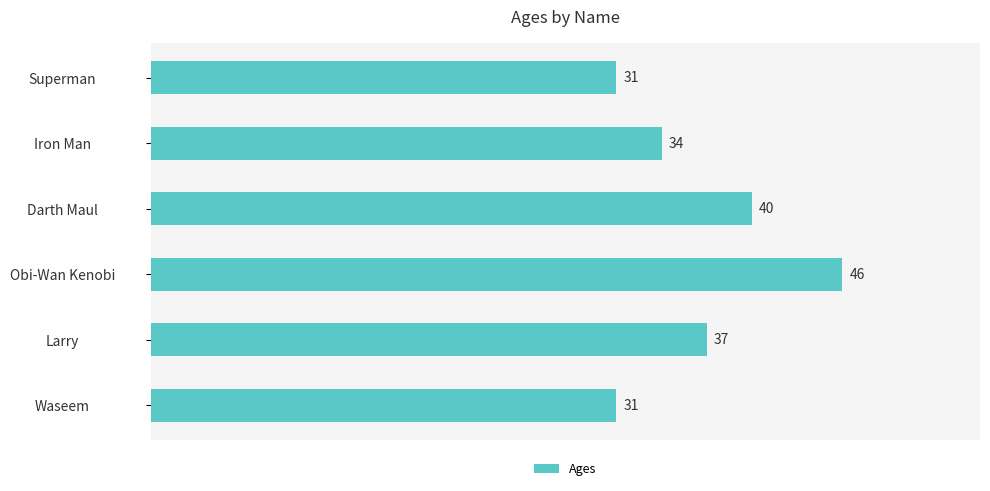

Between Waseem and Darth Maul, which is larger?

Darth Maul